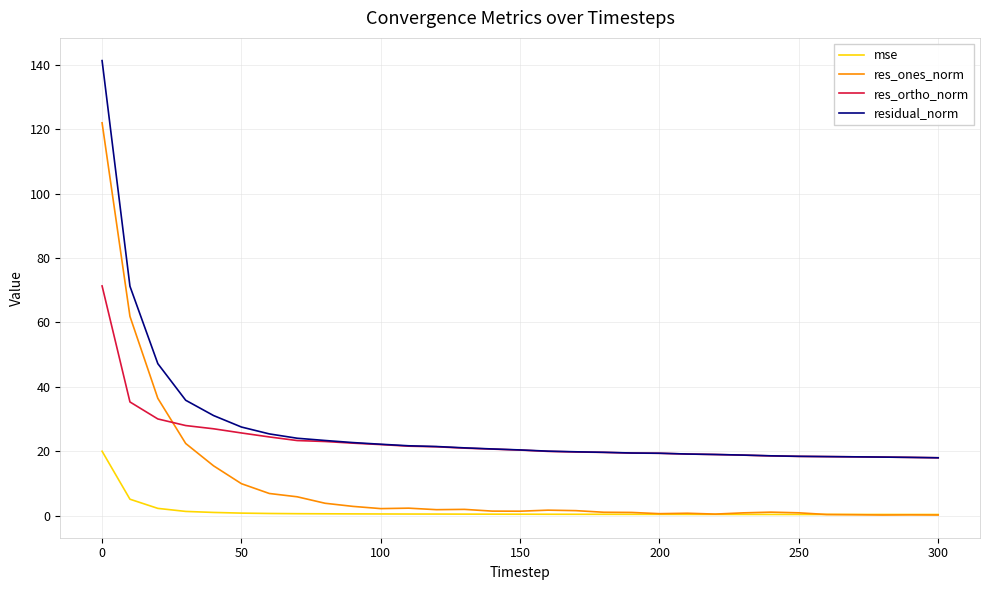

True or false: mse and res_ortho_norm intersect in this chart.

False